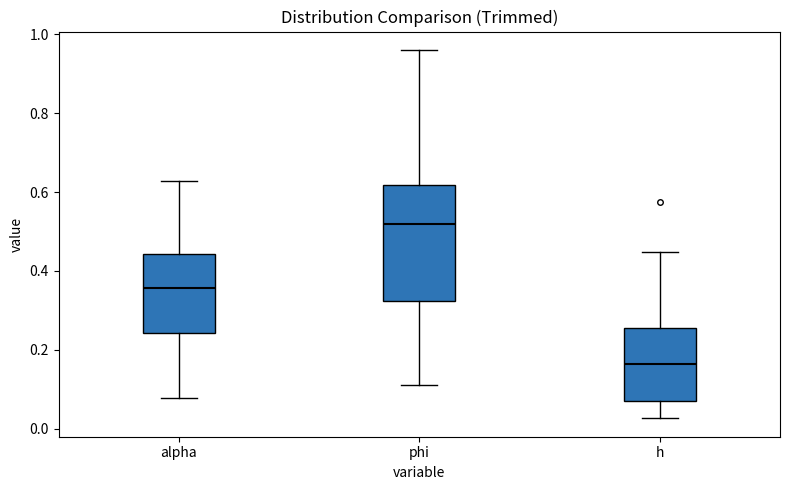

Which box has the lowest median line?

h